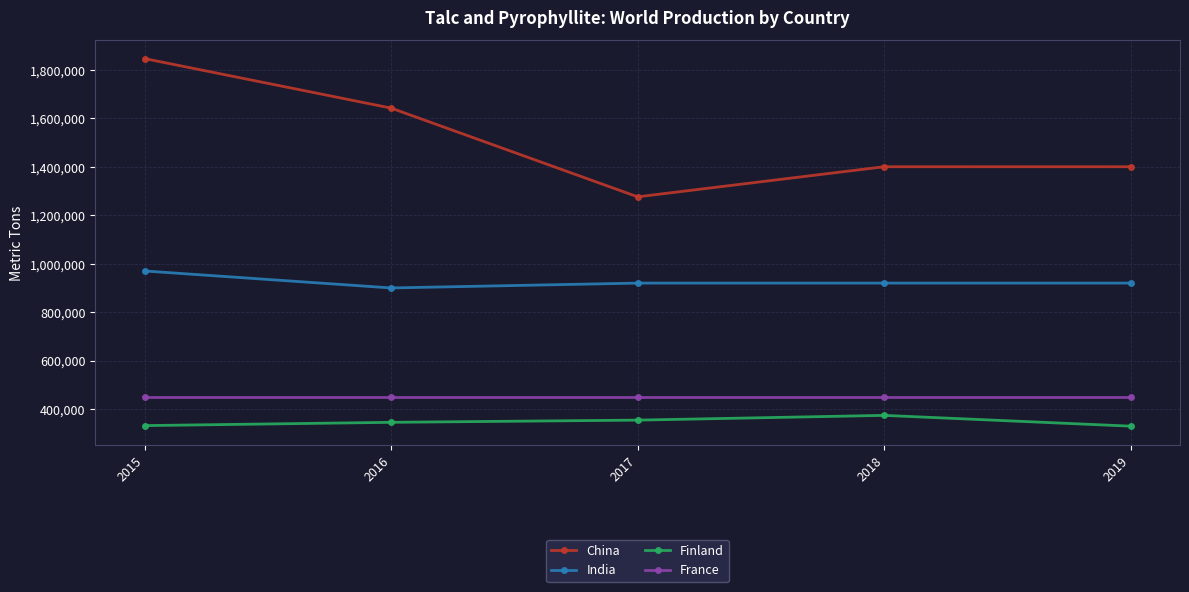

What is the sum of all France values?

2250000